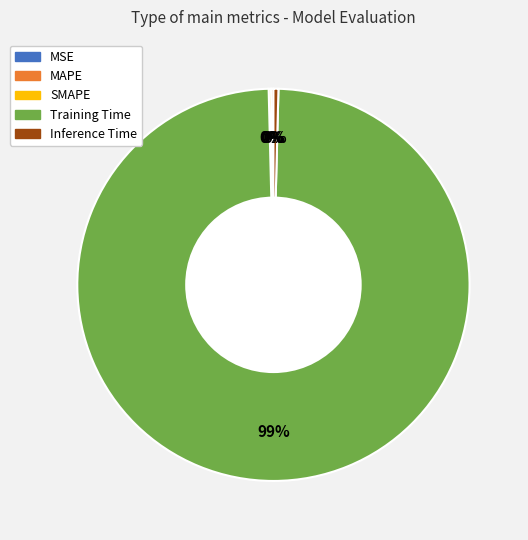

The Training Time slice represents 89% of the pie. True or false?

False